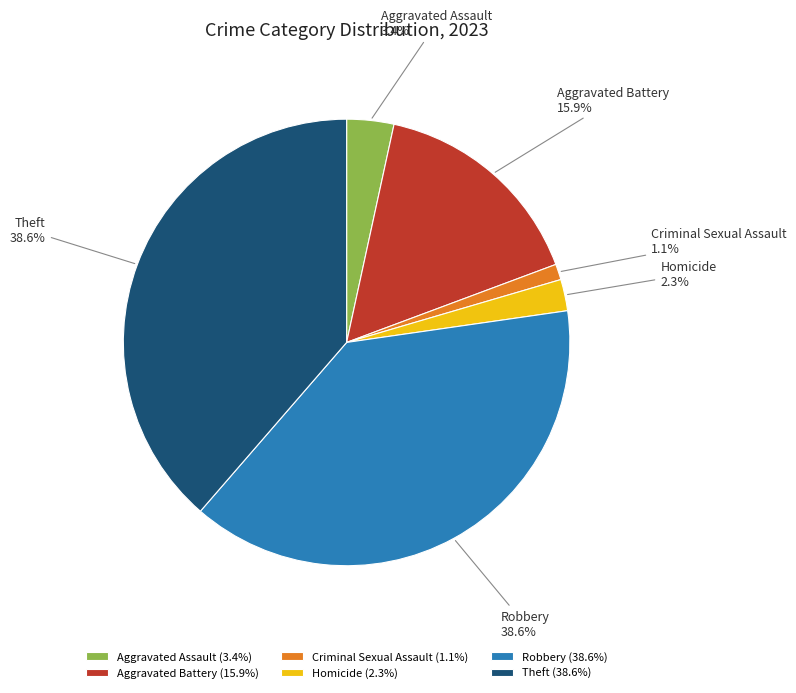

To the nearest percent, what is the combined percentage of Aggravated Battery and Theft?

55%